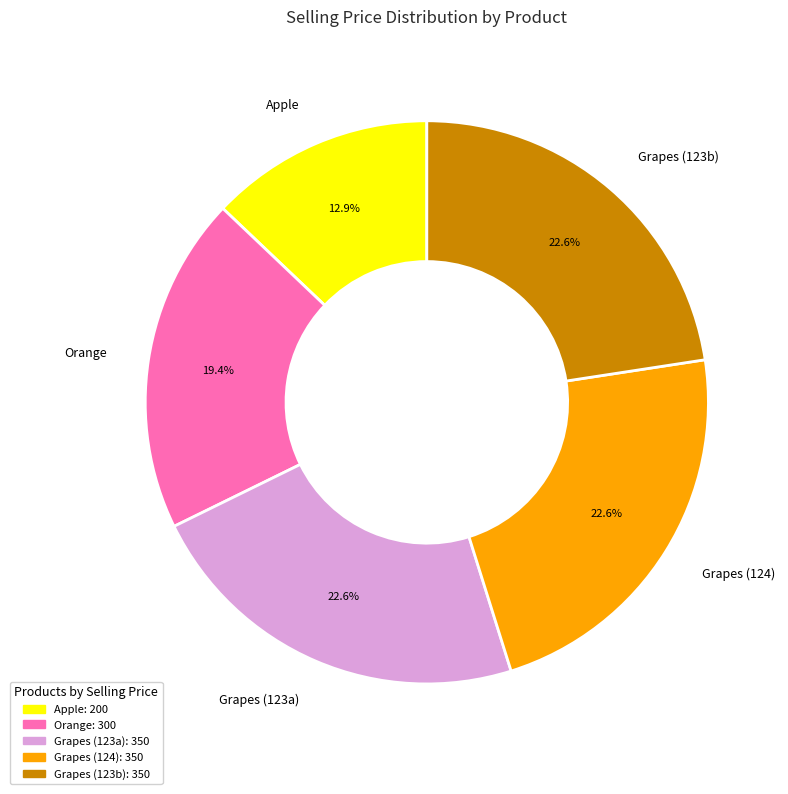

What is the smallest slice in the pie chart?

Apple